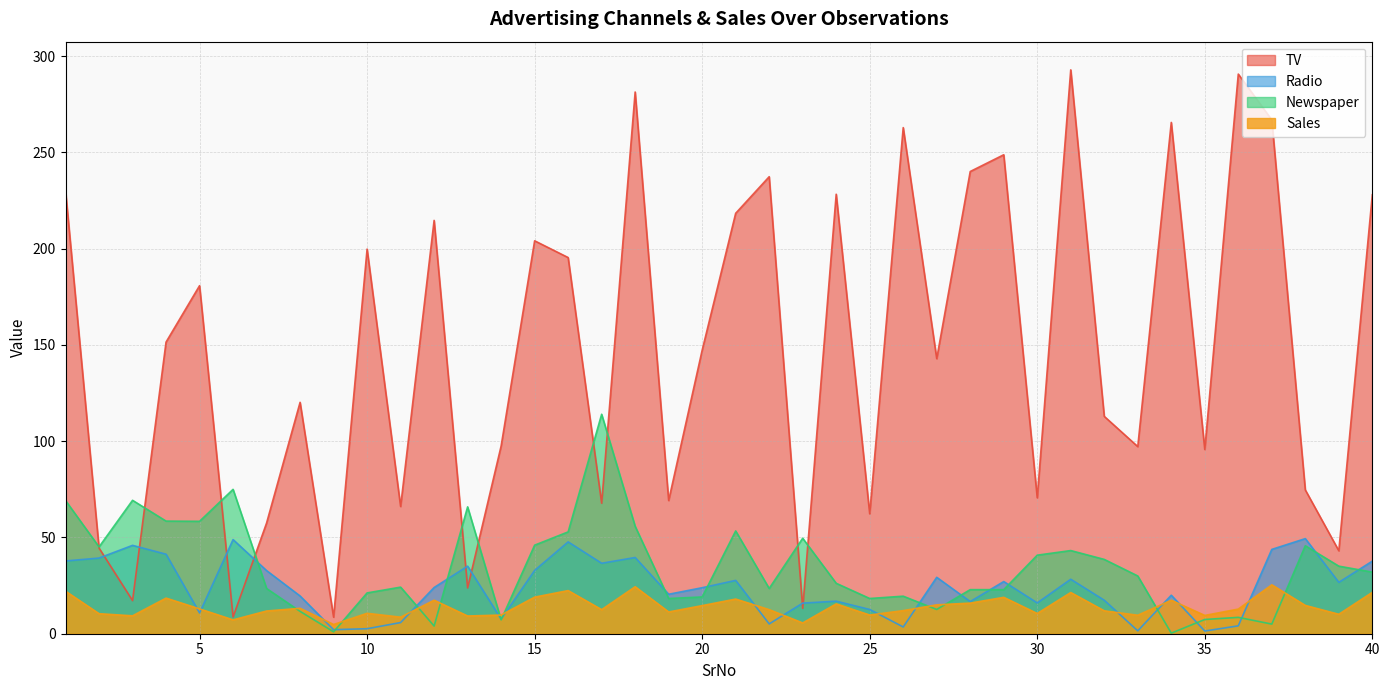

At 31, list the series in order from smallest to largest.

Sales, Radio, Newspaper, TV